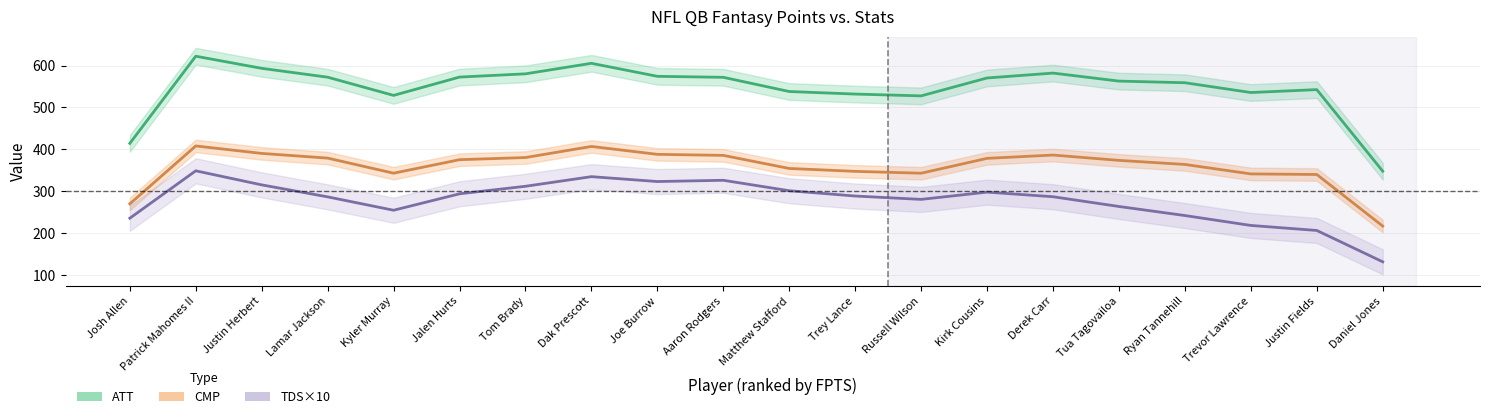

List the labels in order of ATT value, smallest first.

Daniel Jones, Josh Allen, Russell Wilson, Kyler Murray, Trey Lance, Trevor Lawrence, Matthew Stafford, Justin Fields, Ryan Tannehill, Tua Tagovailoa, Kirk Cousins, Aaron Rodgers, Lamar Jackson, Jalen Hurts, Joe Burrow, Tom Brady, Derek Carr, Justin Herbert, Dak Prescott, Patrick Mahomes II